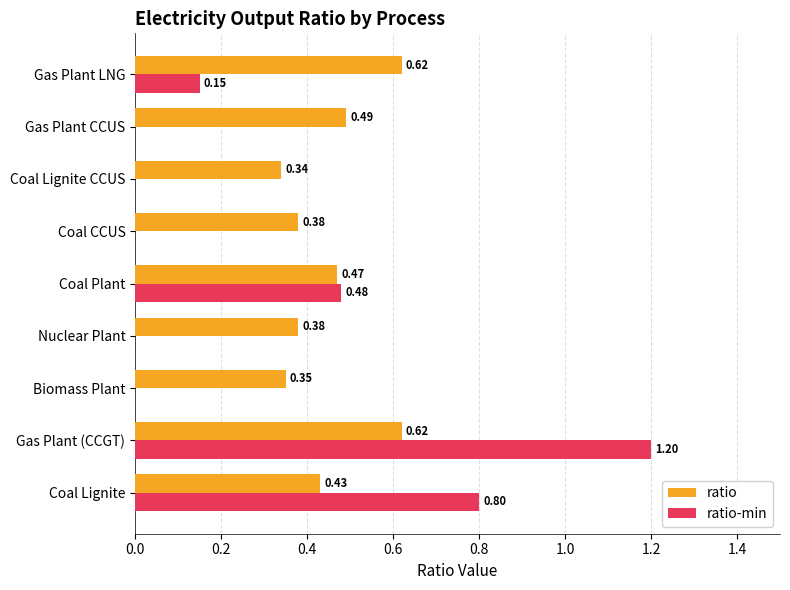

At which label is ratio closest to 0?

Coal Lignite CCUS